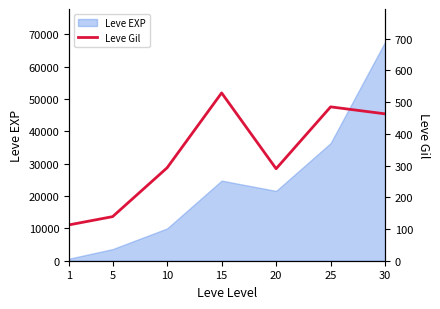

The value of Leve EXP at 20 is 7901. True or false?

False